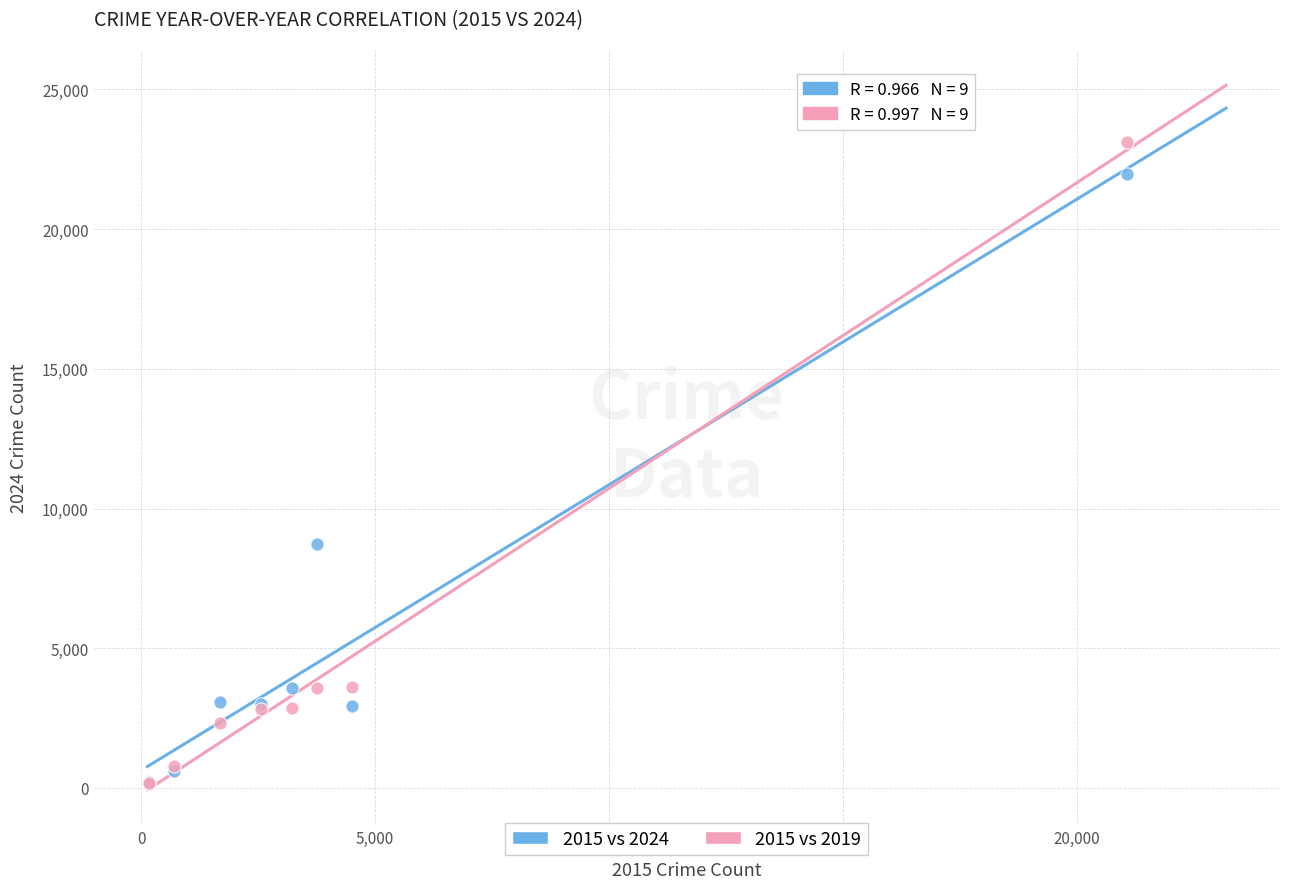

In the 2015 vs 2024 series, what Y value is closest to 11078?

8744